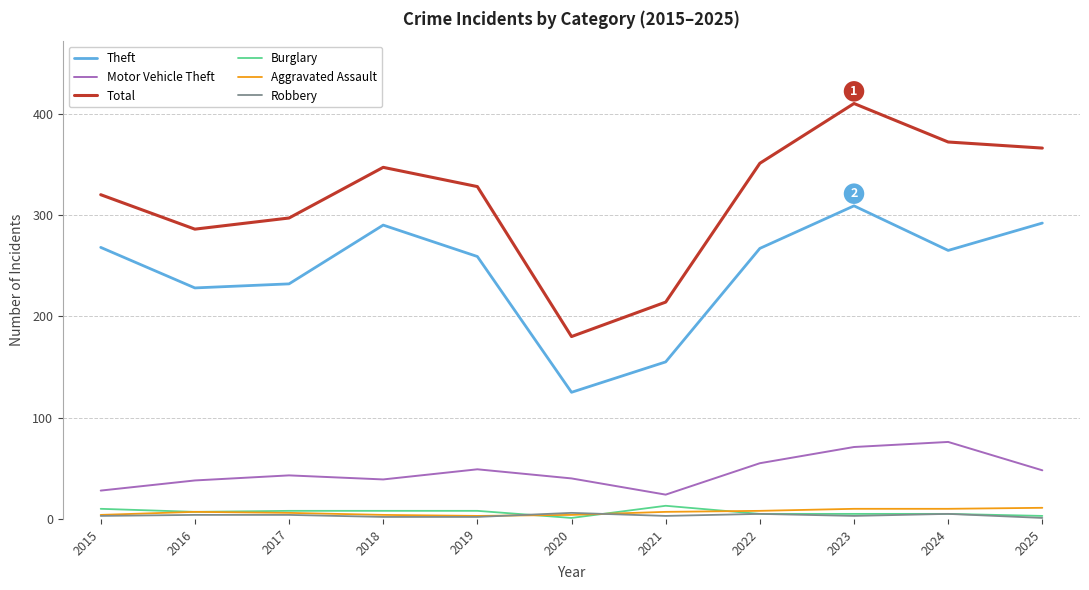

At which category is the sum across all series the highest?

2023